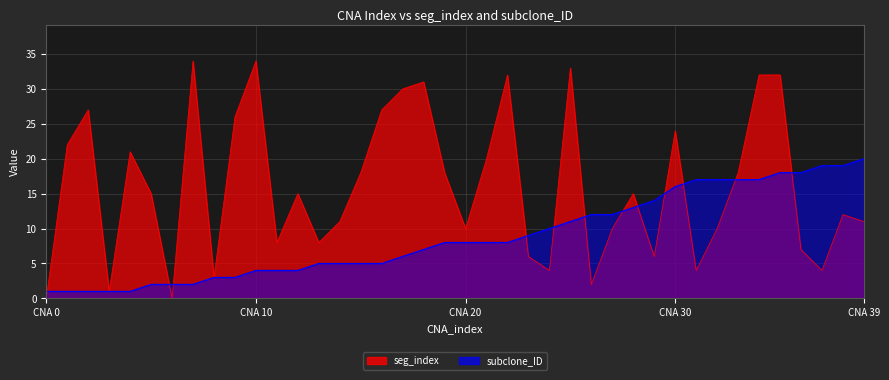

Is it true that subclone_ID equals 21 at 29?

False